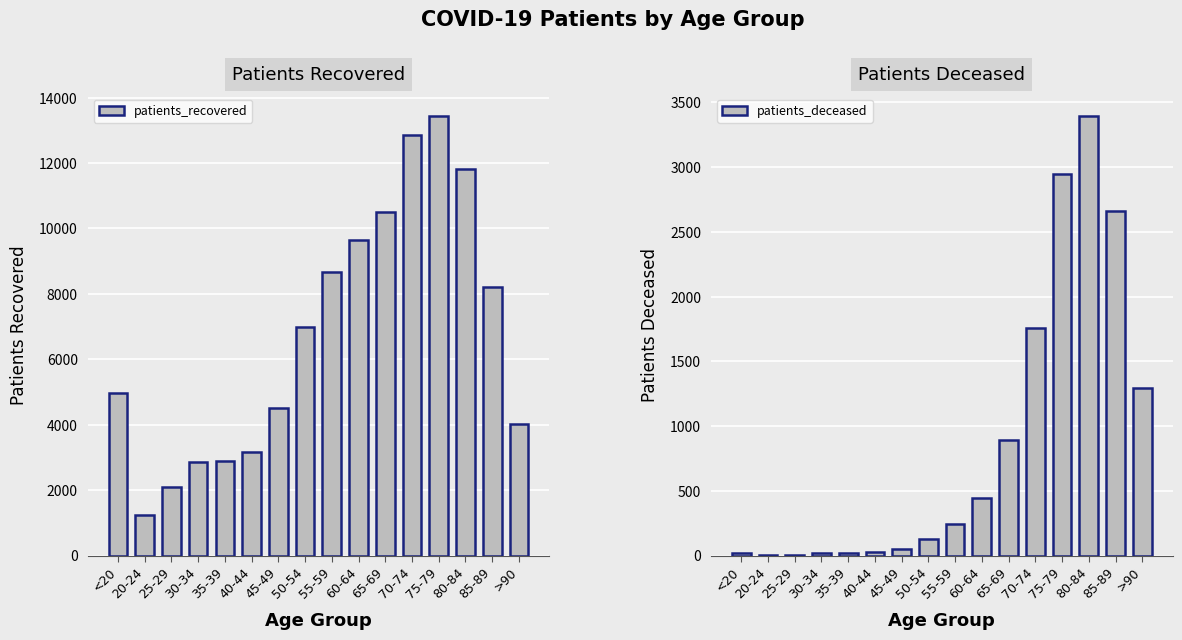

What is the smallest value displayed?

3